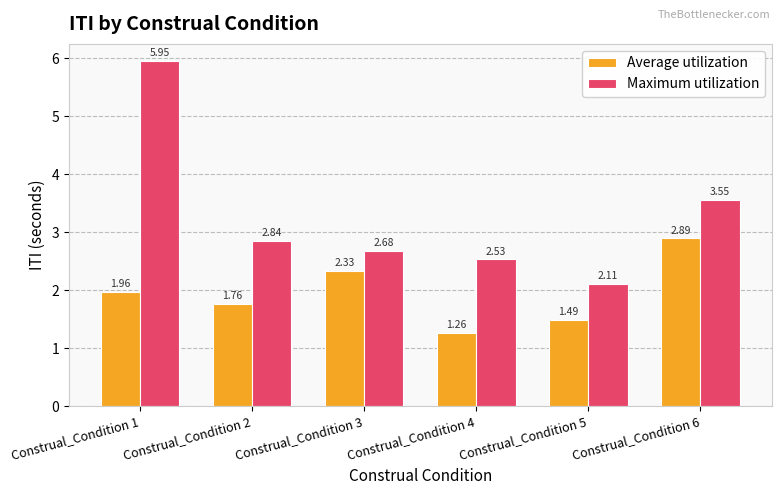

Rank the categories by Maximum utilization value from lowest to highest.

Construal_Condition 5, Construal_Condition 4, Construal_Condition 3, Construal_Condition 2, Construal_Condition 6, Construal_Condition 1